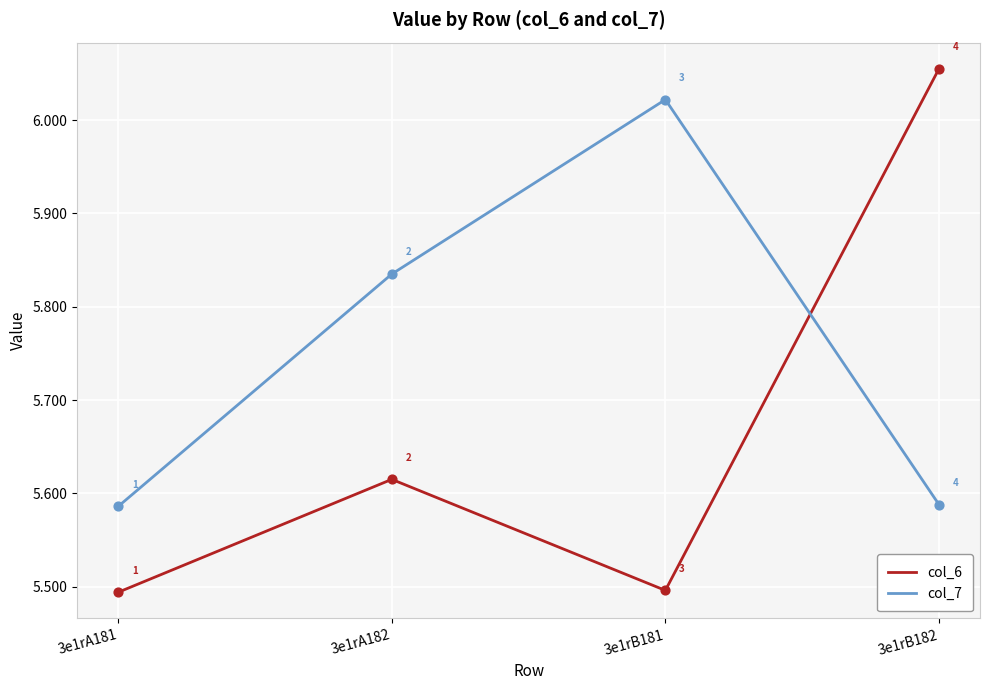

Which series has the largest range (max minus min)?

col_6